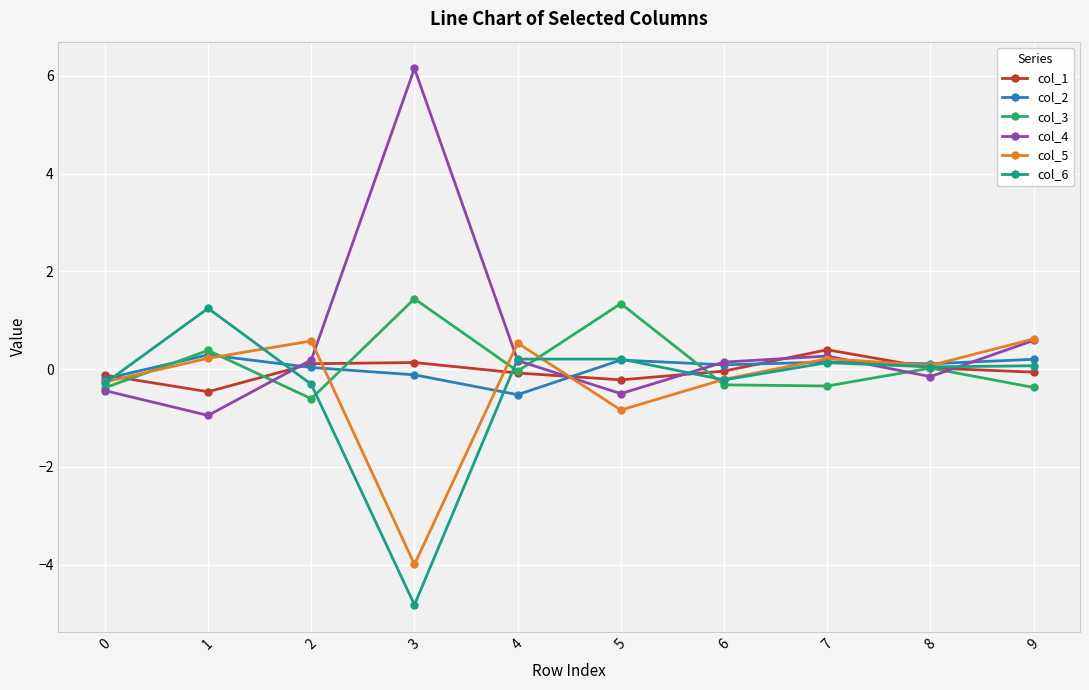

What is the highest value of the col_3 series?

1.4